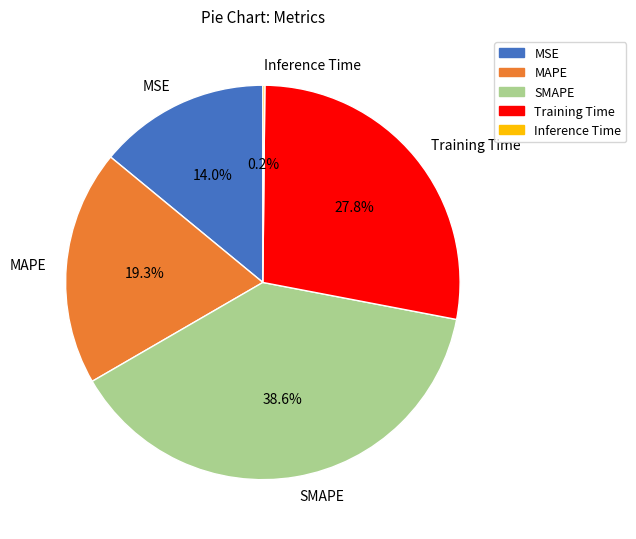

Which slice is the largest?

SMAPE